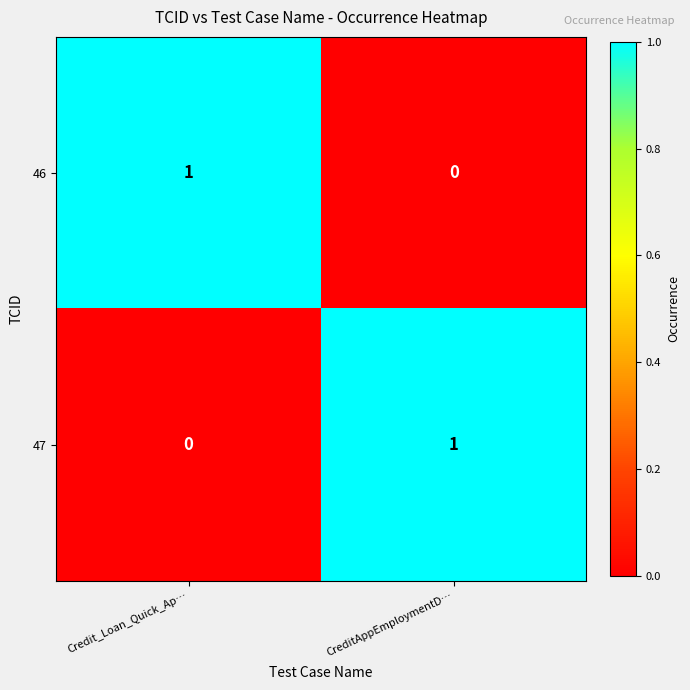

The value of 46 at CreditAppEmploymentD… is -1. True or false?

False